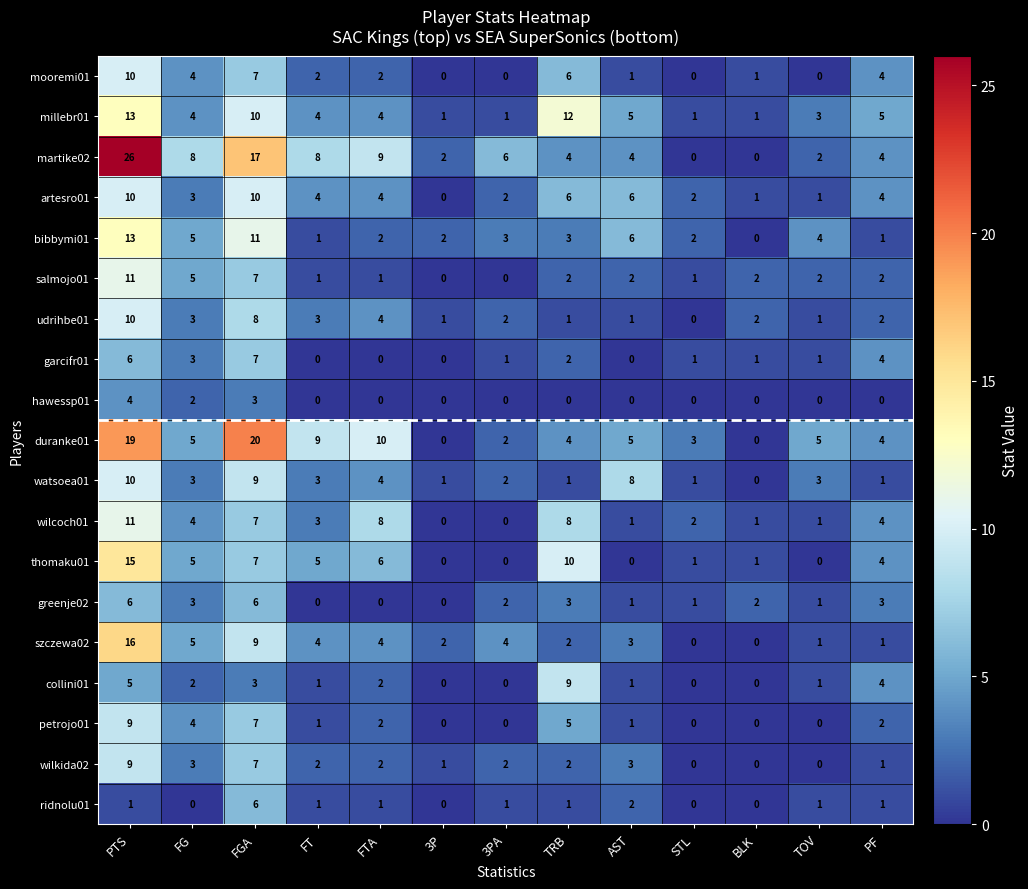

What is the sum of all garcifr01 values?

26